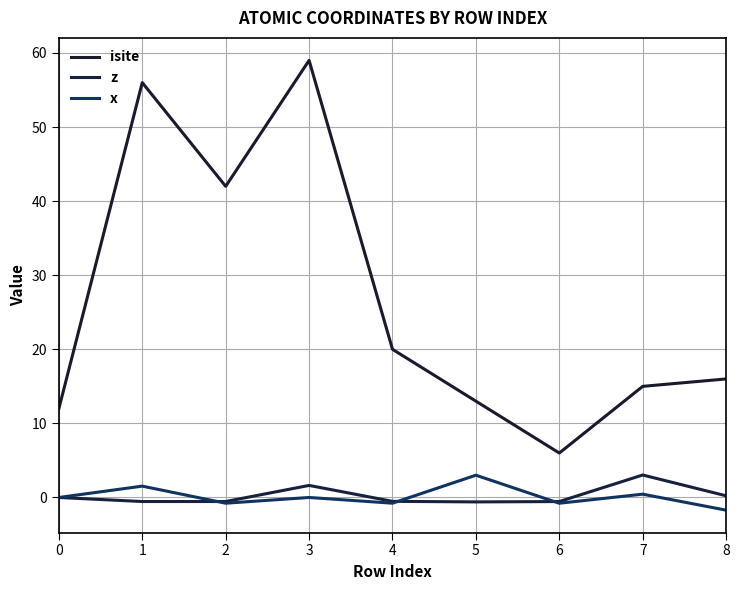

Is this an area chart (filled region under the line)?

No